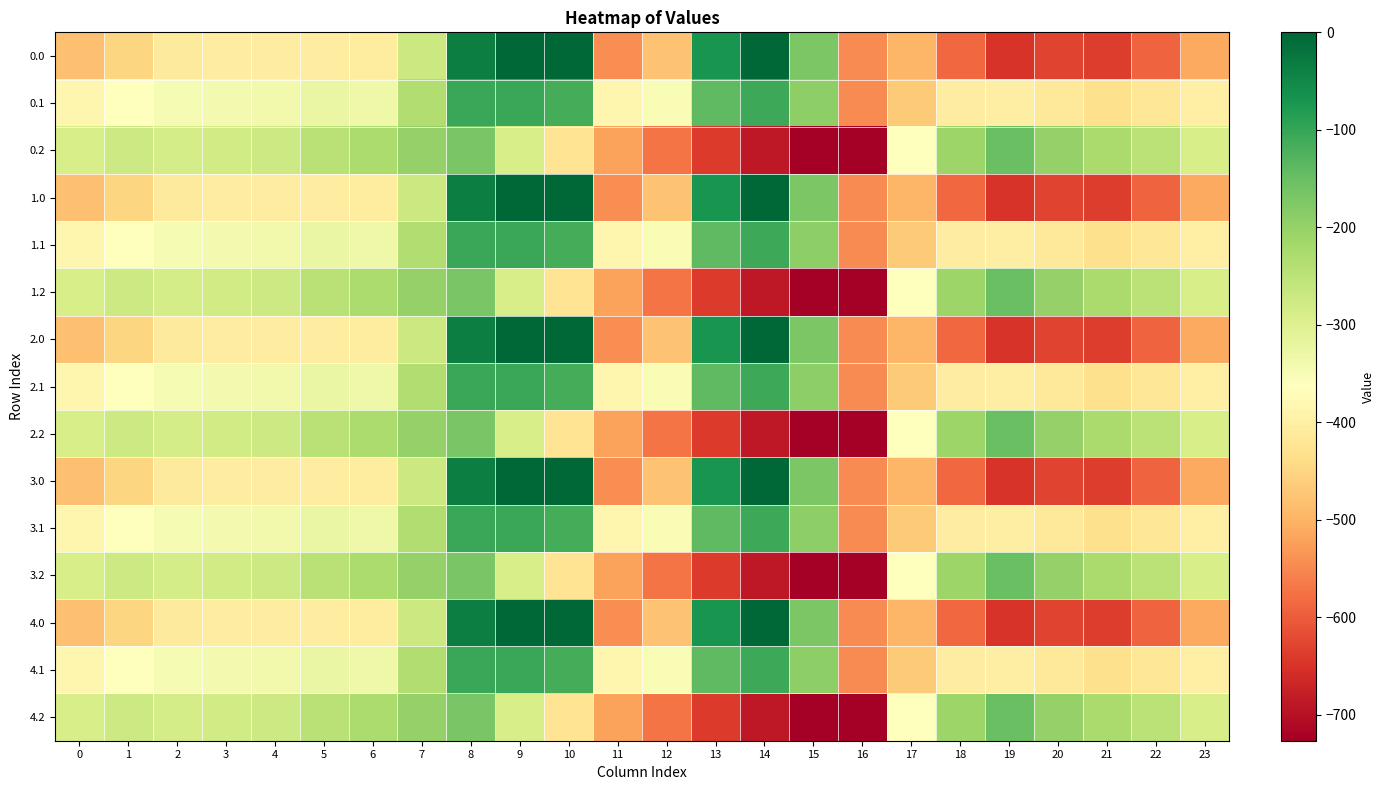

What is the difference between the highest and lowest values at 5?

158.7